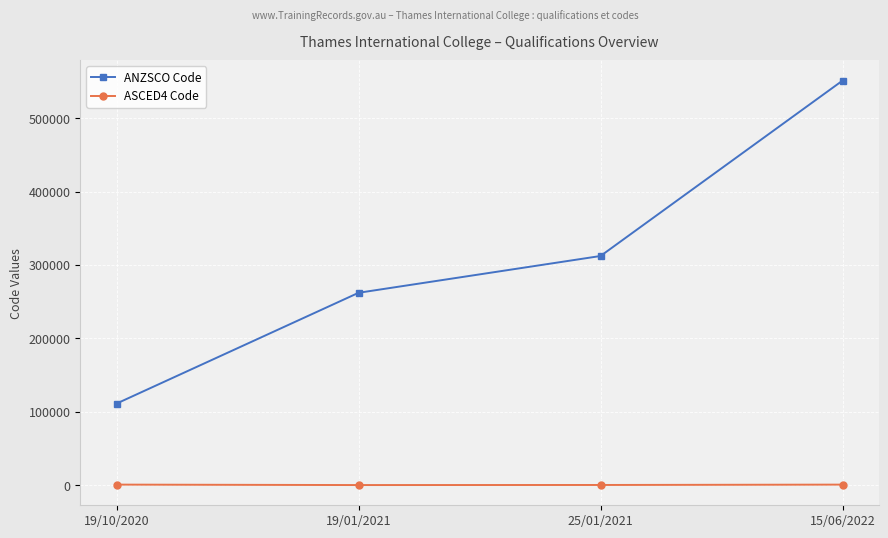

True or false: ANZSCO Code has more than 2 interior local peaks.

False